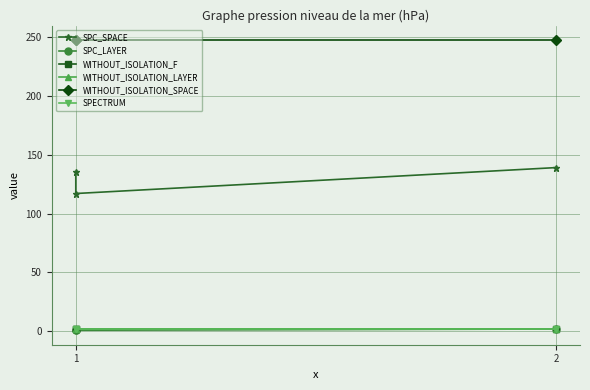

Count the number of data series in this chart.

6